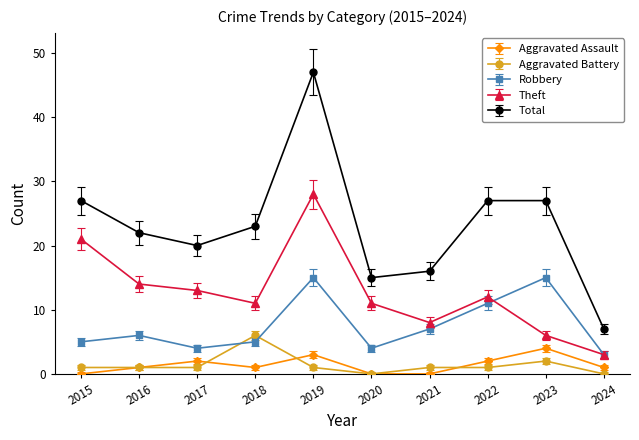

How many interior local peaks does the Robbery series have?

3